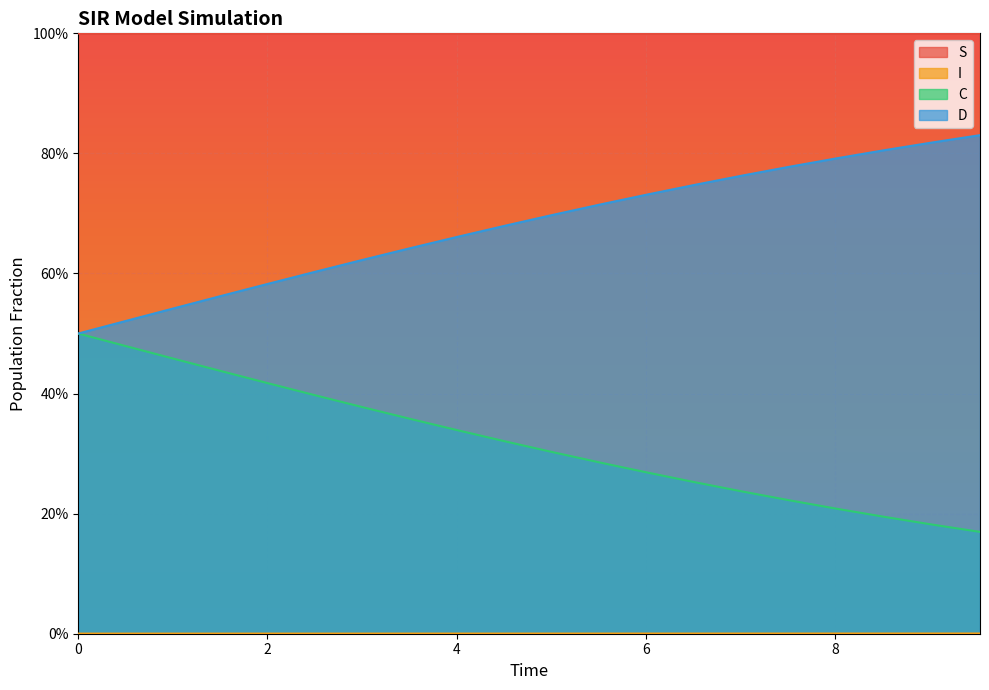

What is the spread (max minus min) of values at 5.016722408026756?

1.0